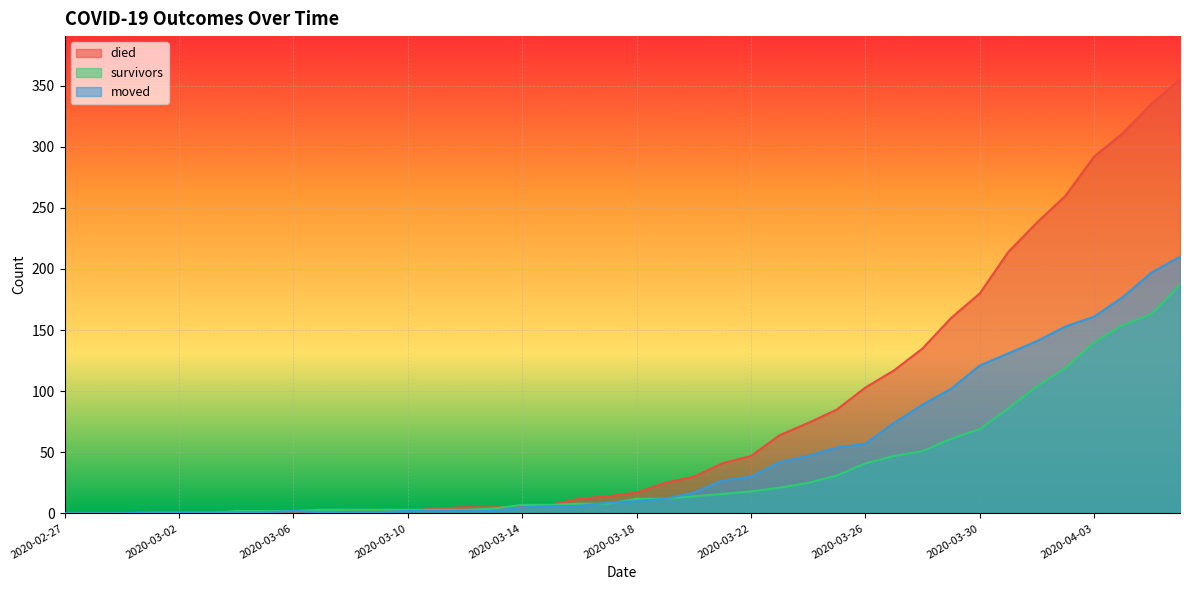

Read the survivors value at 2020-03-22, to the nearest 5.

20